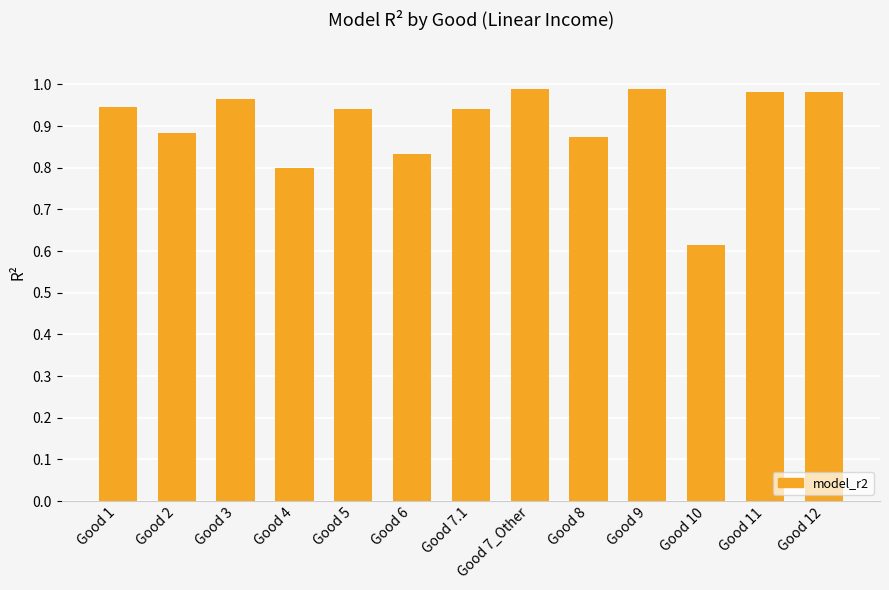

The chart shows a value of 0.7 at Good 7.1. True or false?

False